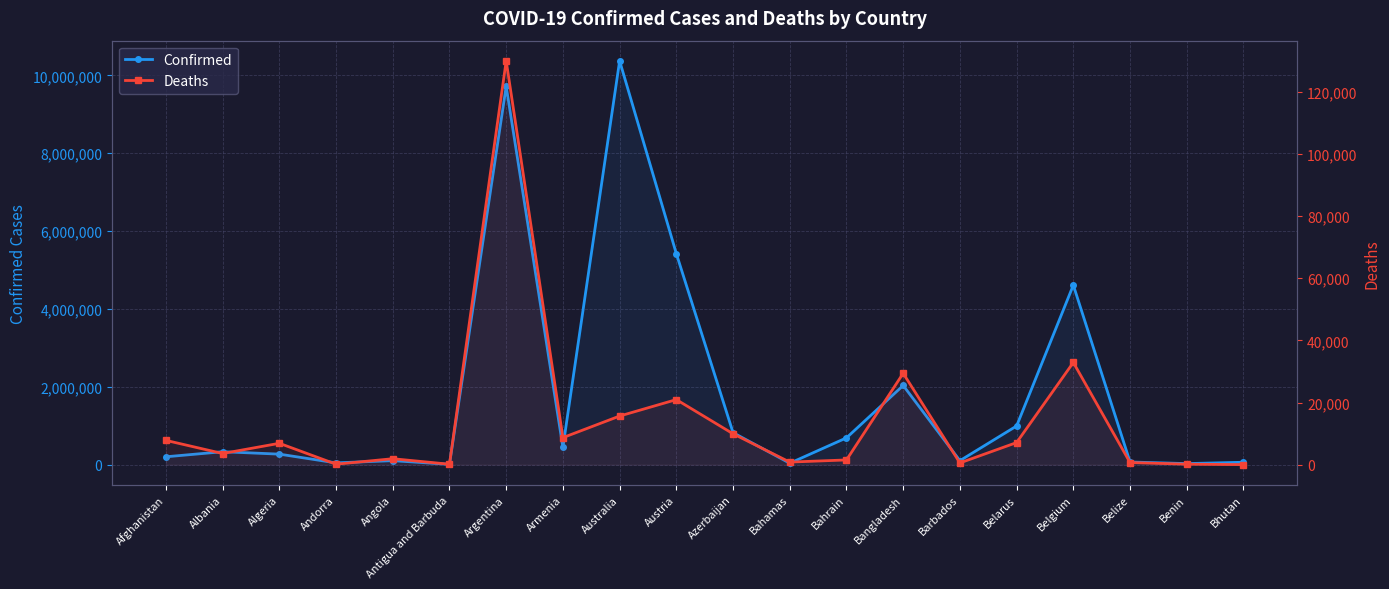

Which series has the widest spread of values?

Confirmed